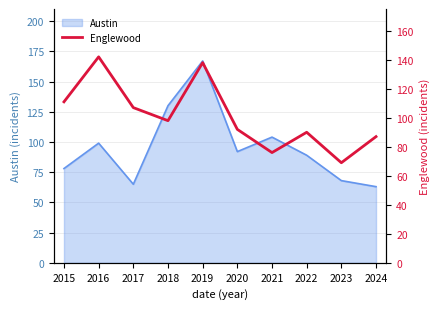

Is it true that Austin equals 33 at 2016?

False